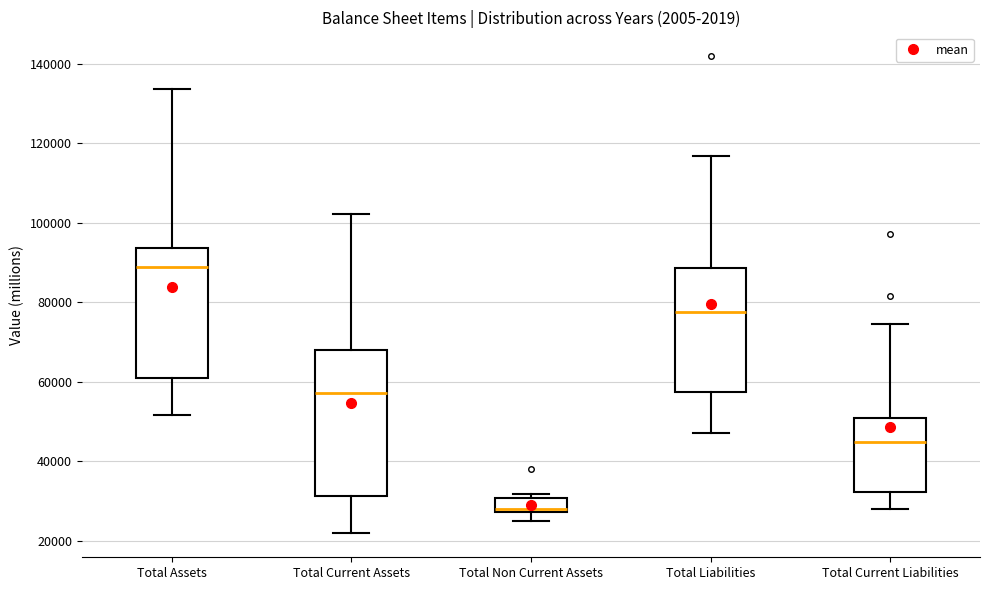

Reading left to right, transcribe this box plot: for each box, give where its median line is, the range the box spans, and where its two whiskers end, as read against the y-axis. The values are not printed on the chart, so give them approximately, as read against the axis.

Total Assets: median 88000, box 62000 to 94000, whiskers 52000 to 134000
Total Current Assets: median 58000, box 32000 to 68000, whiskers 22000 to 102000
Total Non Current Assets: median 28000 (just above the box's lower edge), box 28000 to 30000, whiskers 26000 to 32000
Total Liabilities: median 78000, box 58000 to 88000, whiskers 48000 to 116000
Total Current Liabilities: median 44000, box 32000 to 50000, whiskers 28000 to 74000